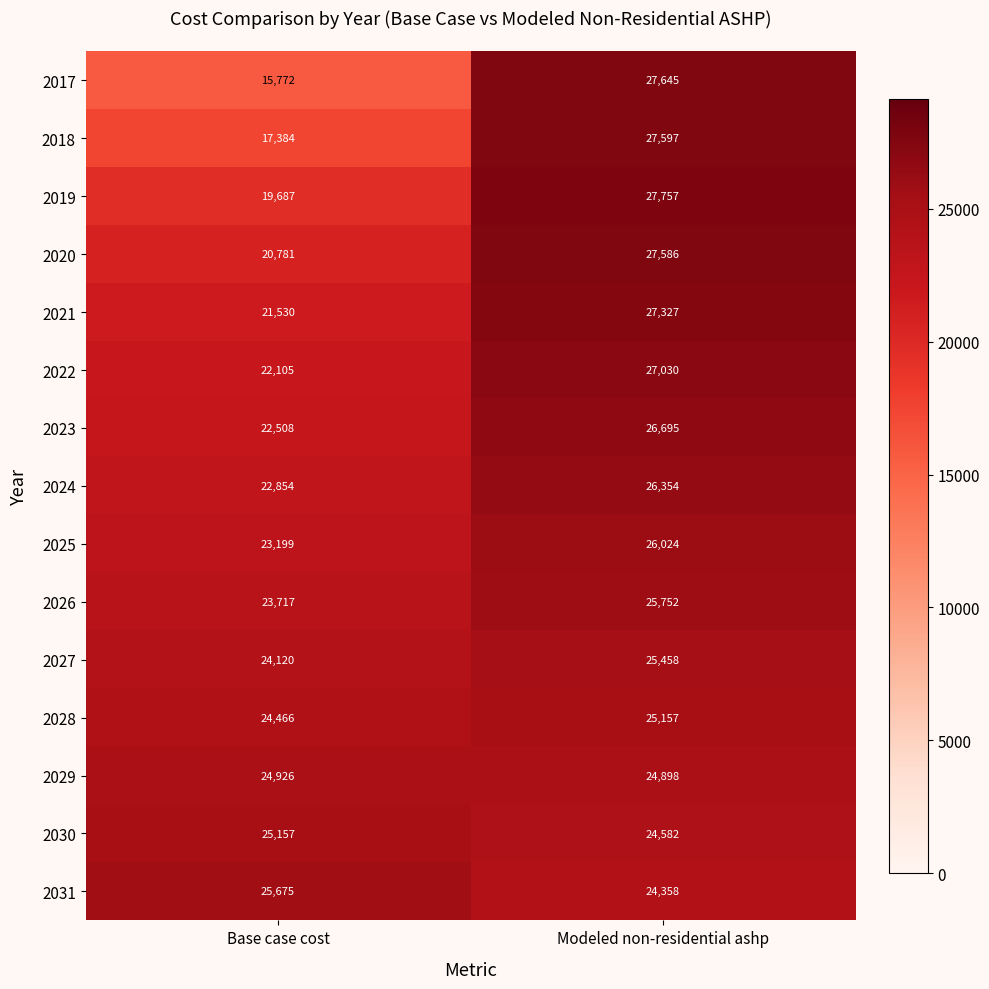

Rank the series at Base case cost from lowest to highest value.

2017, 2018, 2019, 2020, 2021, 2022, 2023, 2024, 2025, 2026, 2027, 2028, 2029, 2030, 2031